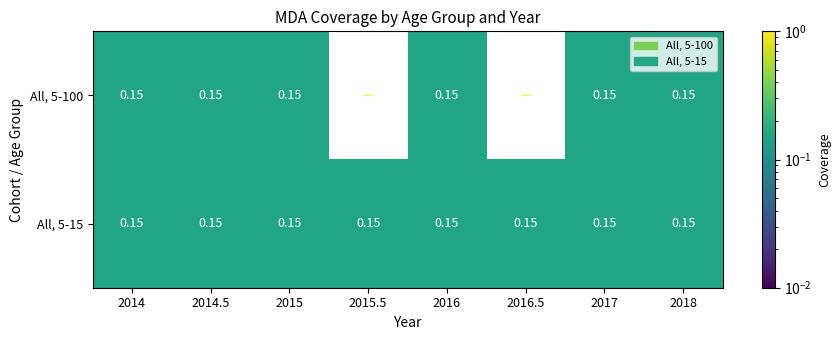

How many data points does each series have?

8